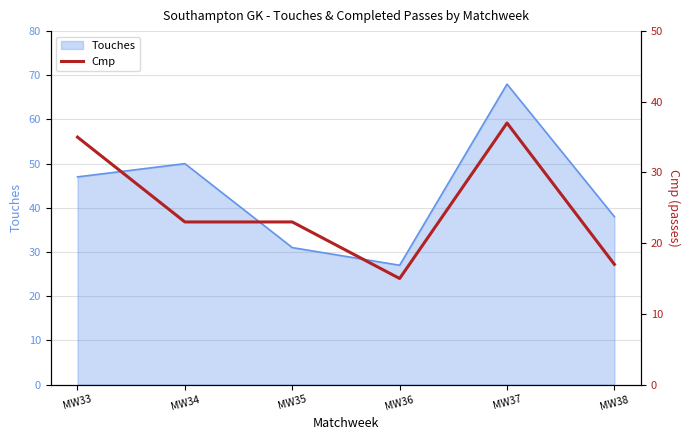

True or false: the data shows 8 at MW38.

False